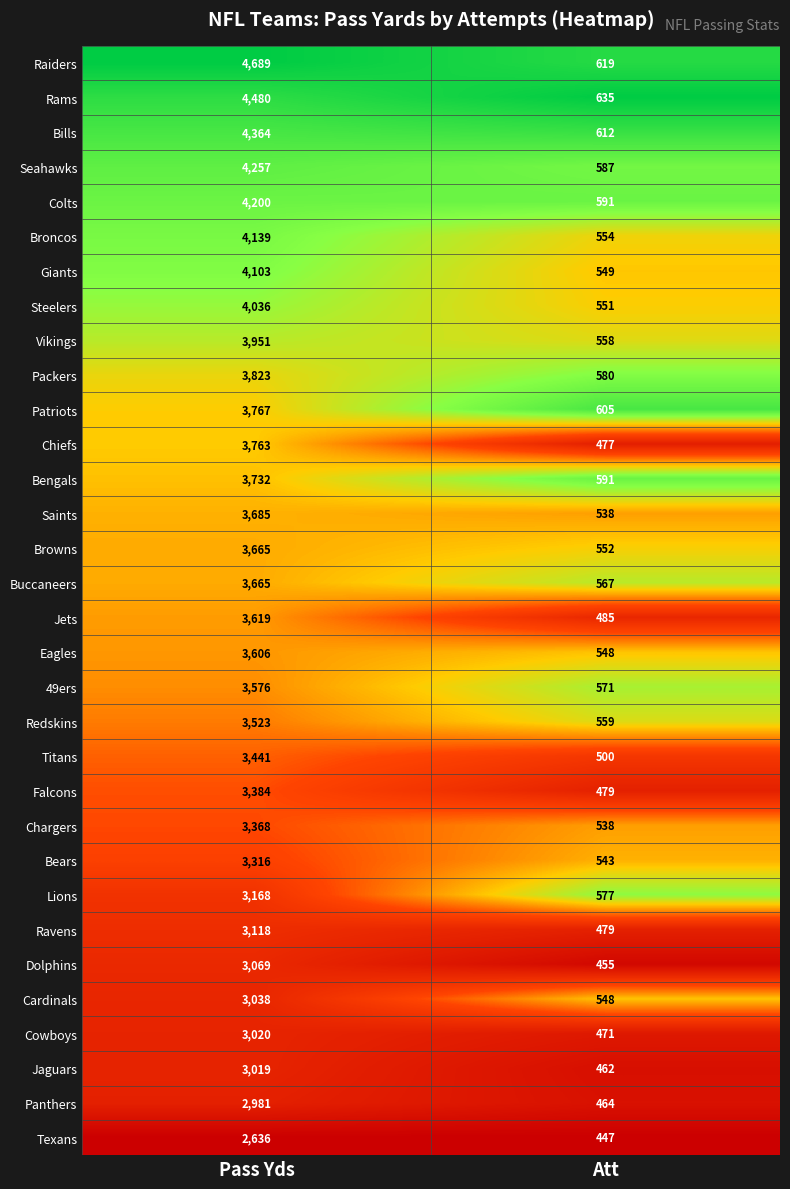

True or false: Vikings has a value of 1534 at Pass Yds.

False